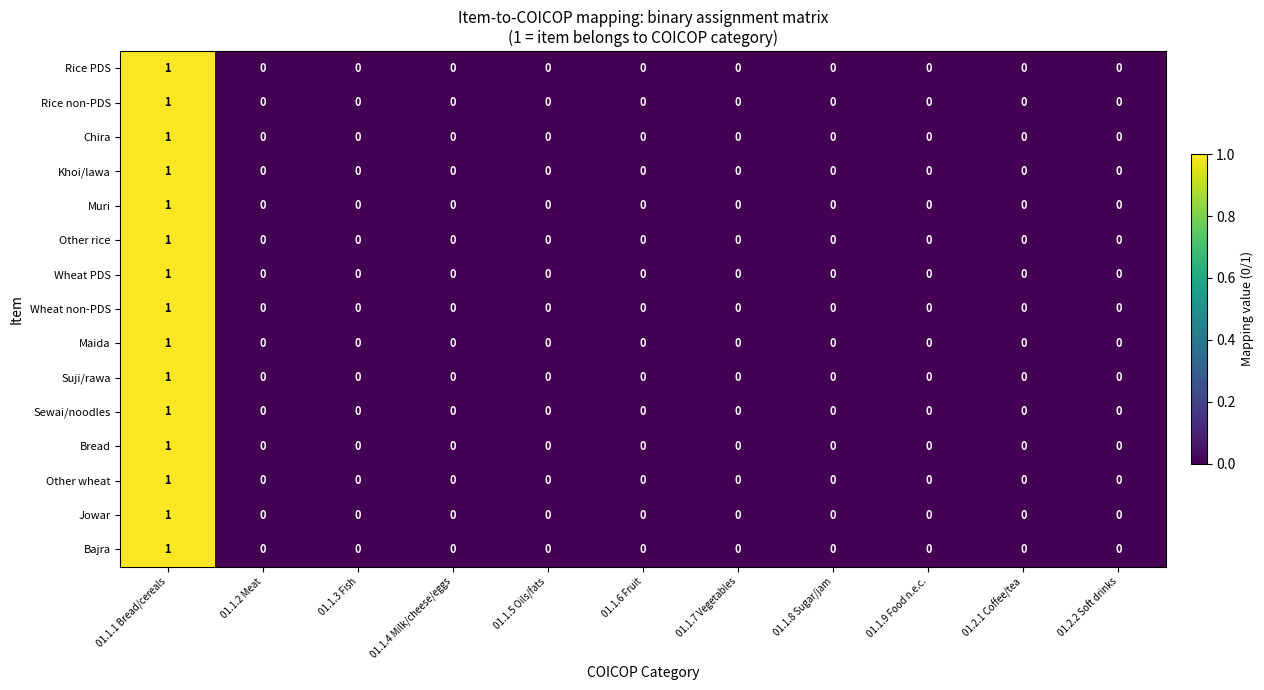

How many Other rice values are between 0 and 1?

11